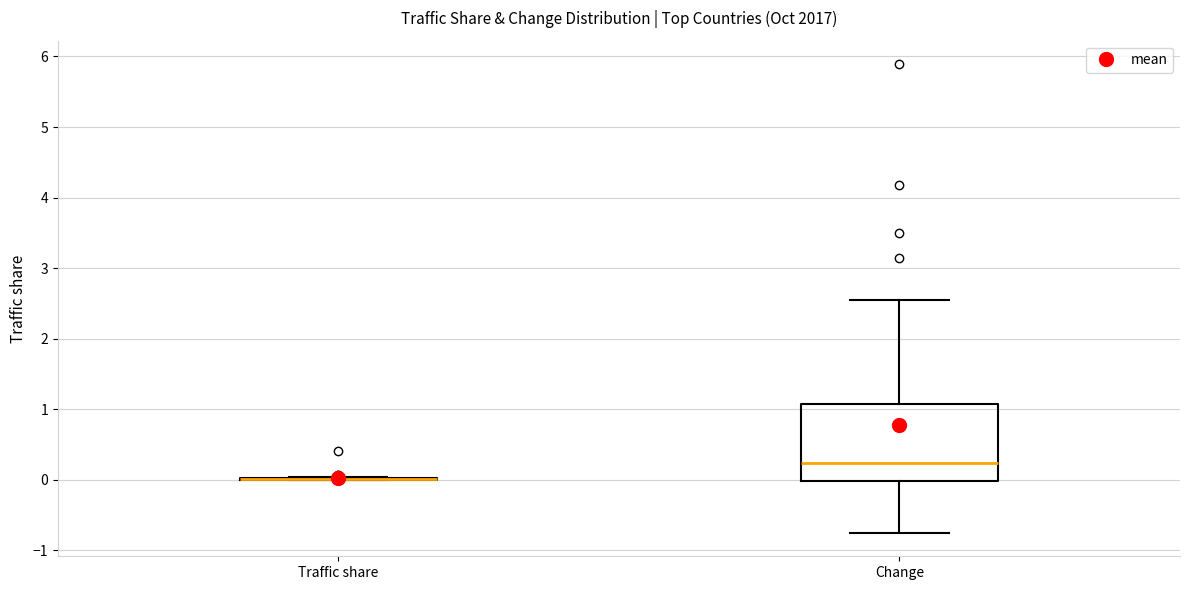

Reading left to right, transcribe this box plot: for each box, give where its median line is, the range the box spans, and where its two whiskers end, as read against the y-axis. The values are not printed on the chart, so give them approximately, as read against the axis.

Traffic share: box collapsed to a line at 0.0, whiskers 0.0 to 0.0
Change: median 0.2, box 0.0 to 1.1, whiskers -0.8 to 2.5